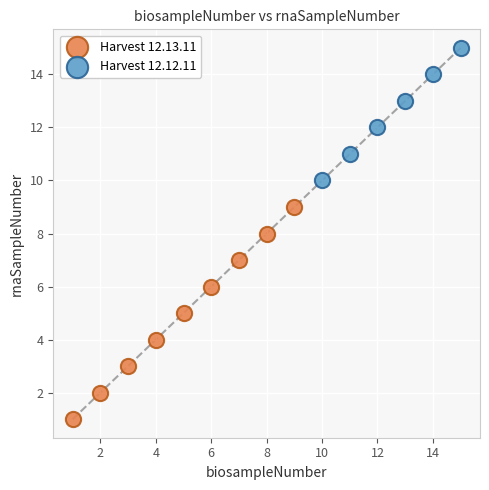

Which series has the widest spread of Y values?

Harvest 12.13.11